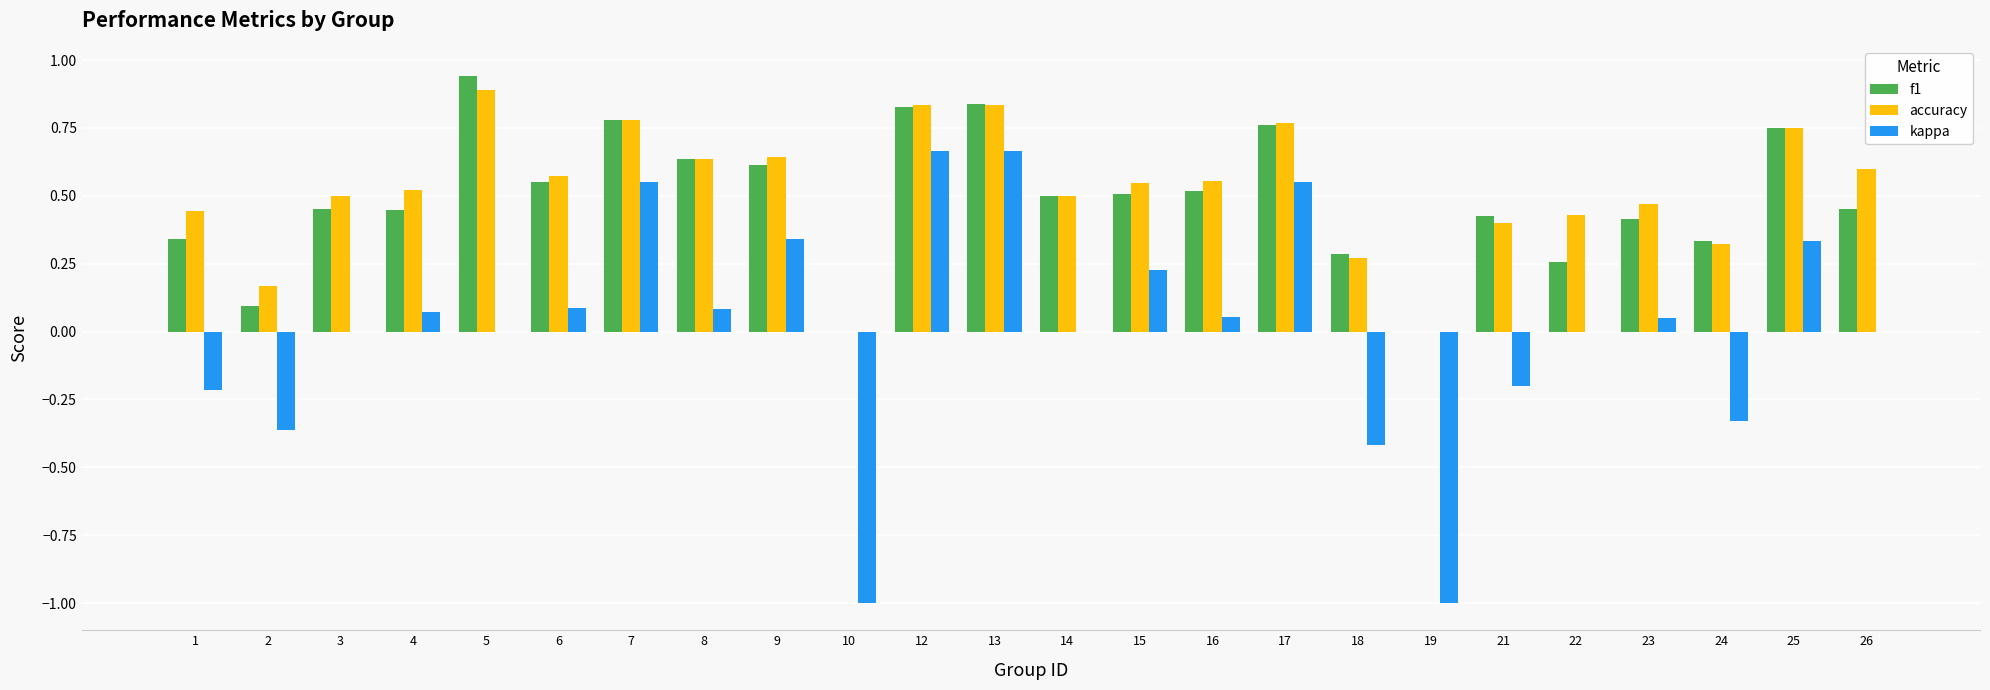

What is the total value across all series at 9?

1.6